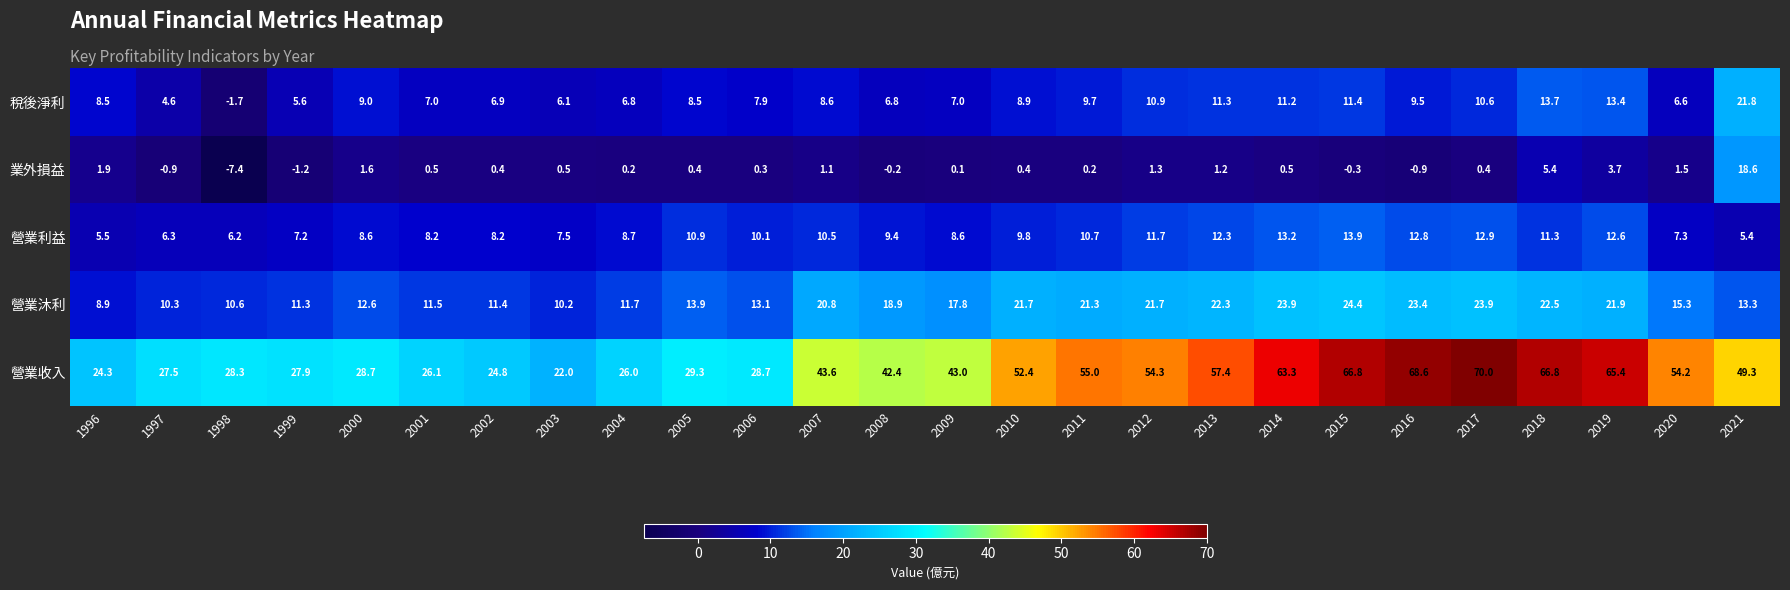

What is the minimum value for 營業利益?

5.4